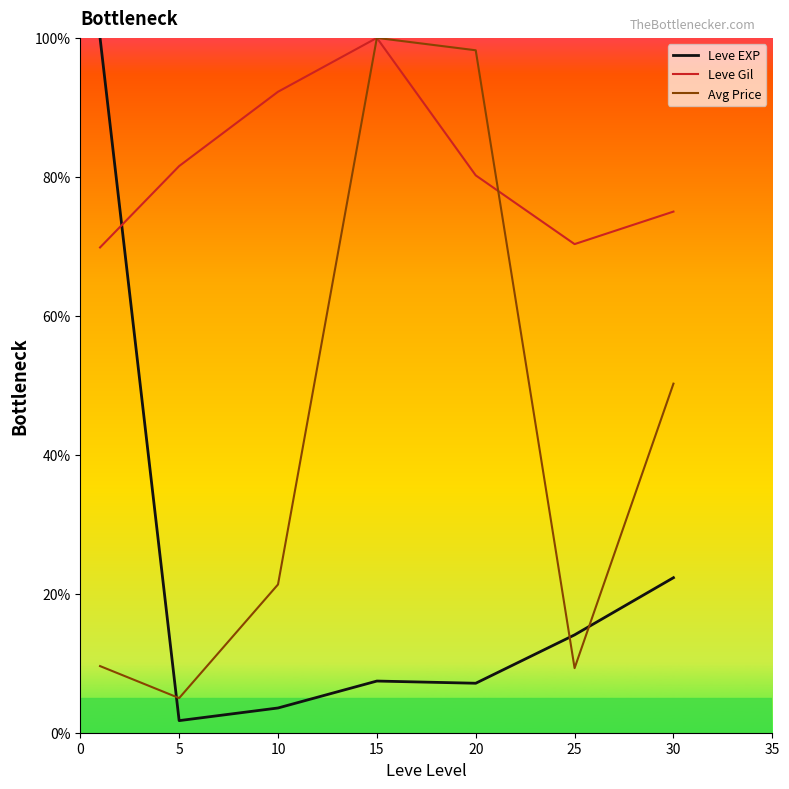

How many times do Leve Gil and Leve EXP cross each other?

1